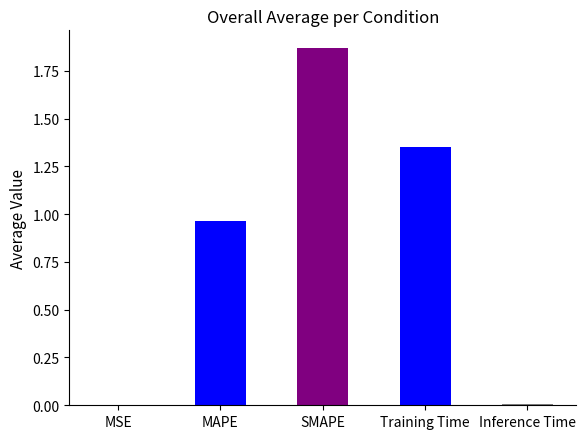

What is the sum of the values at MAPE and Training Time?

2.3